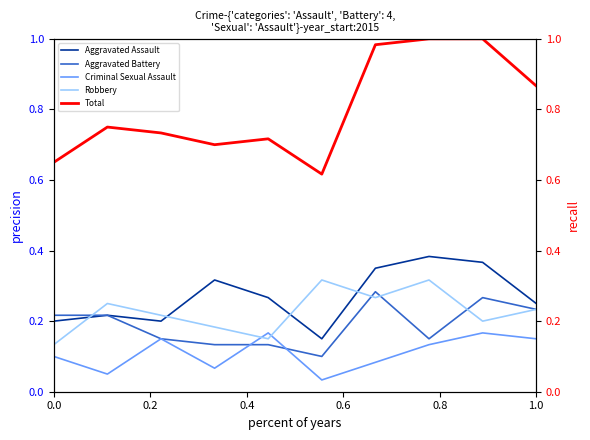

True or false: Total and Robbery intersect in this chart.

False